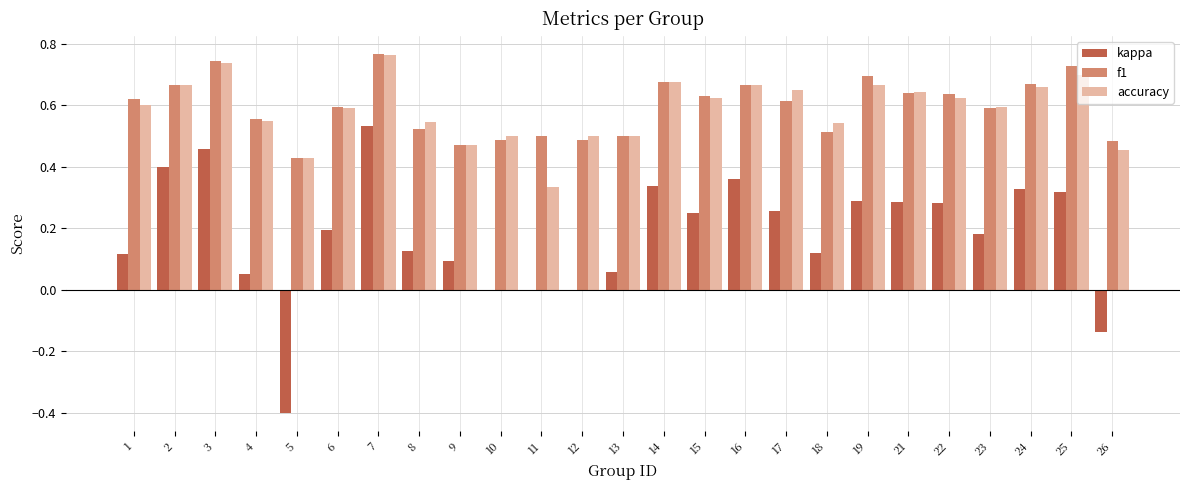

What is the total value across all series at 19?

1.7